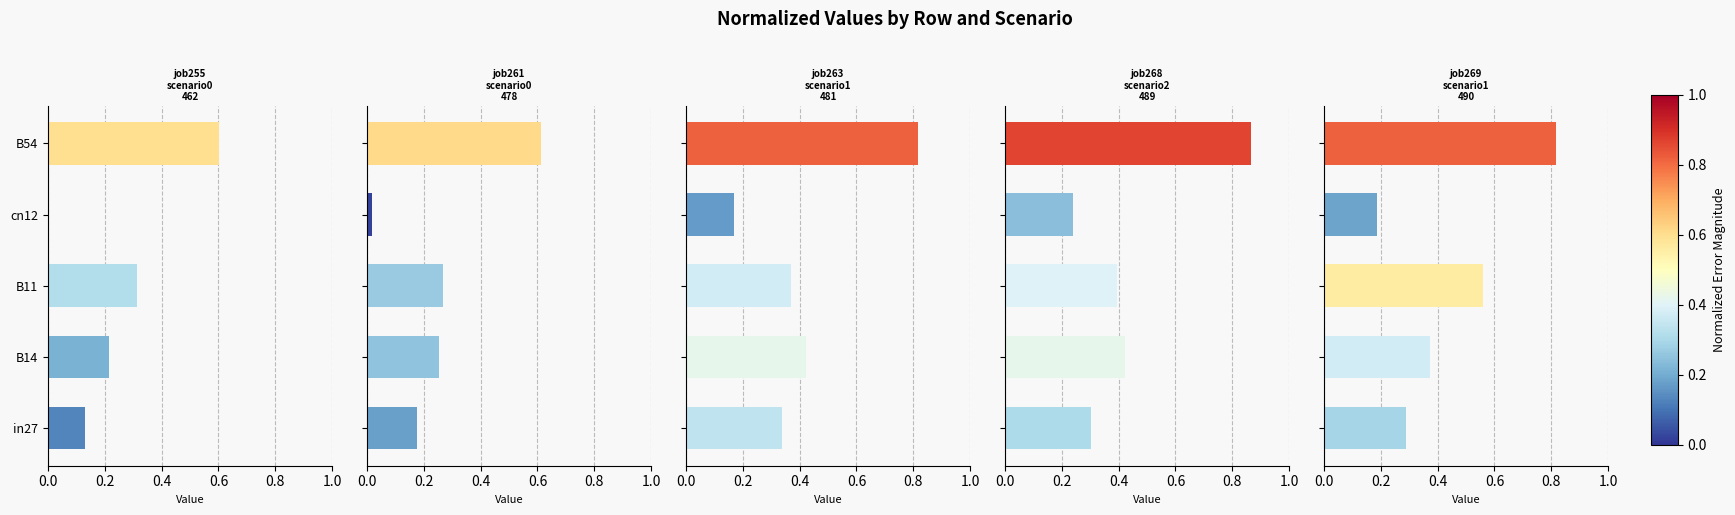

Which series has the widest spread of values?

job263_scenario1_481